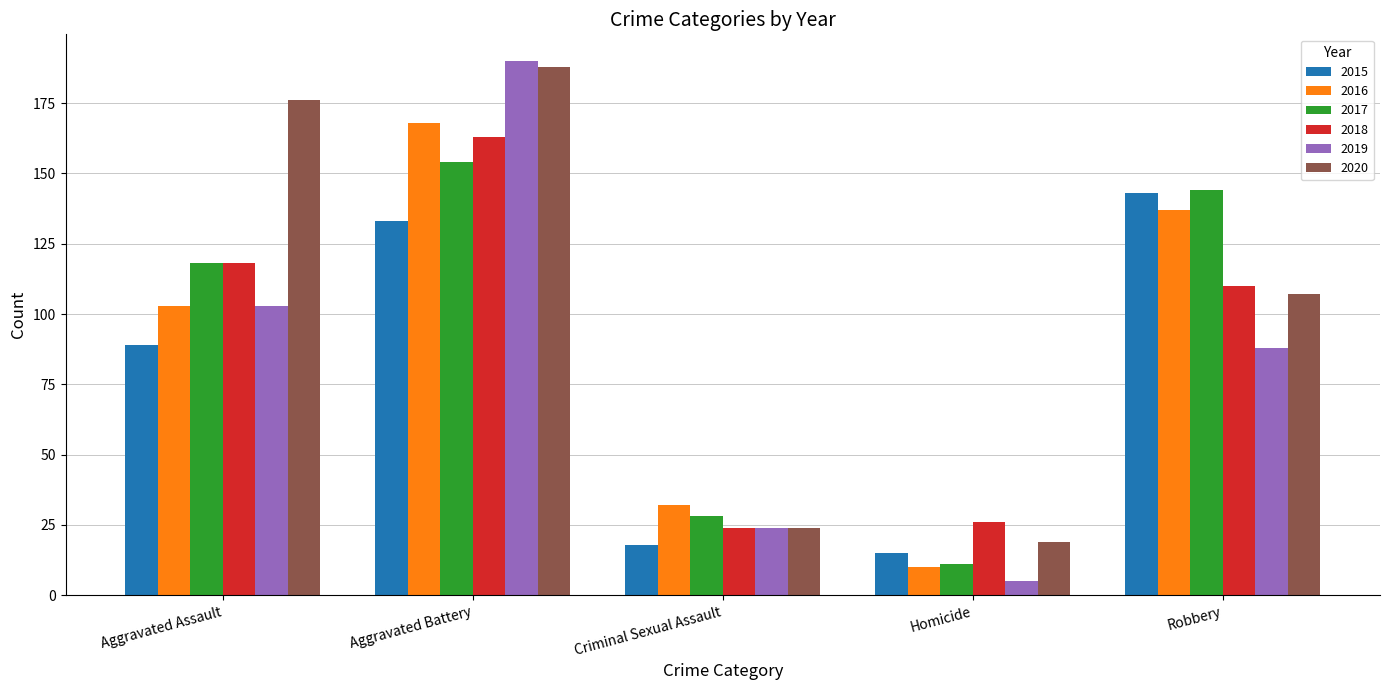

What is the average value of the 2017 series?

91